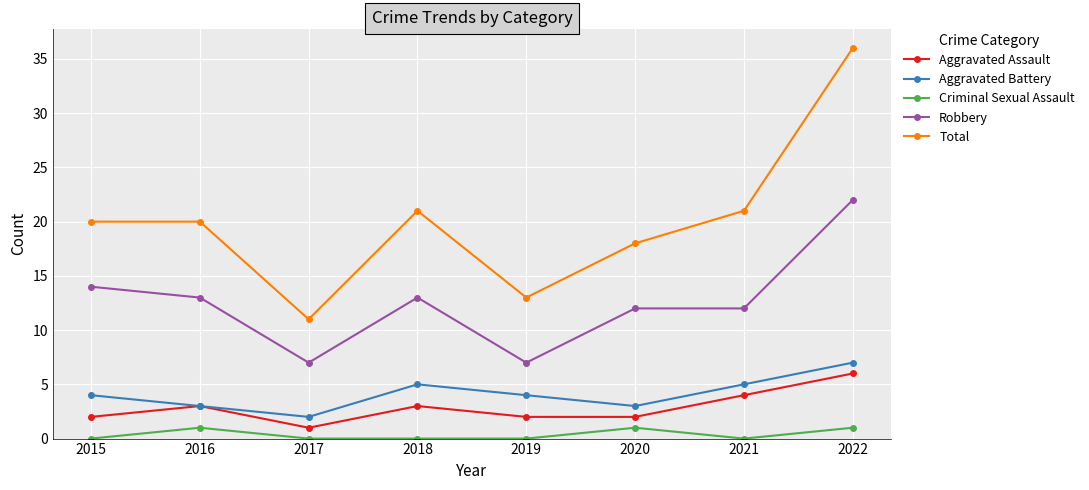

Which category has the lowest value in the Aggravated Battery series?

2017